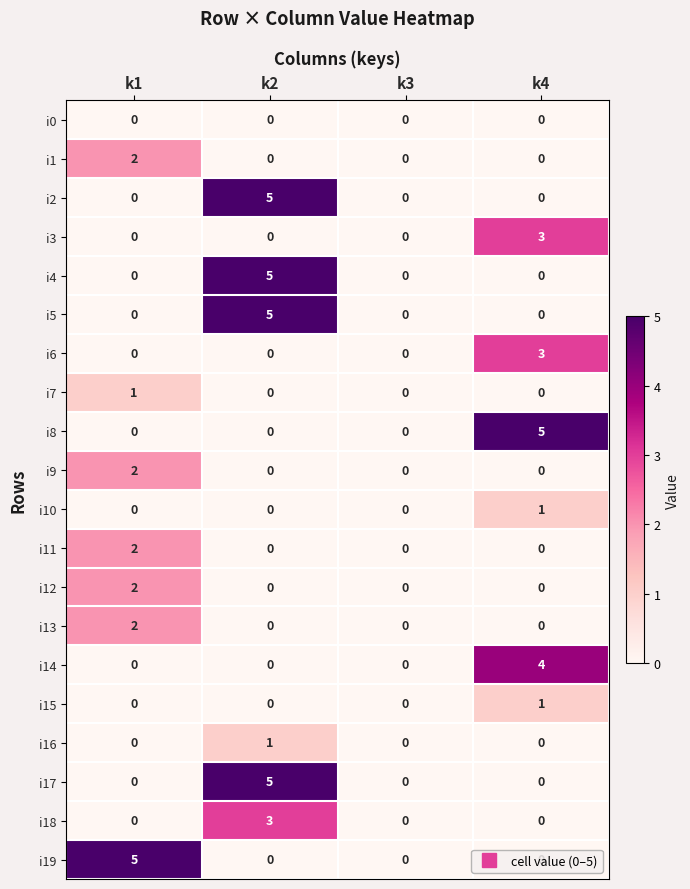

Count the i19 values in the range 0 to 5.

4